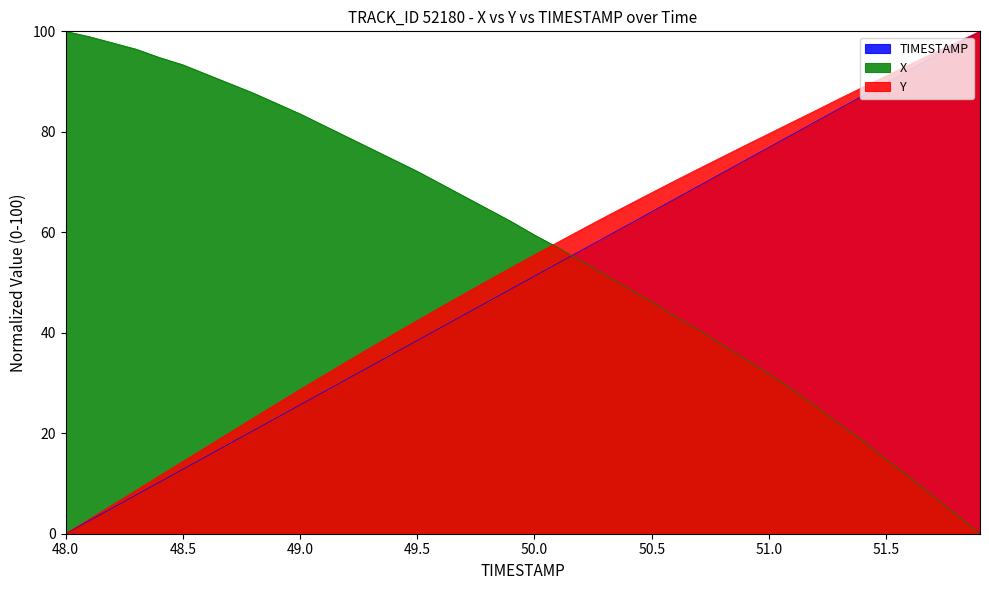

Which series has the largest total across all categories?

X